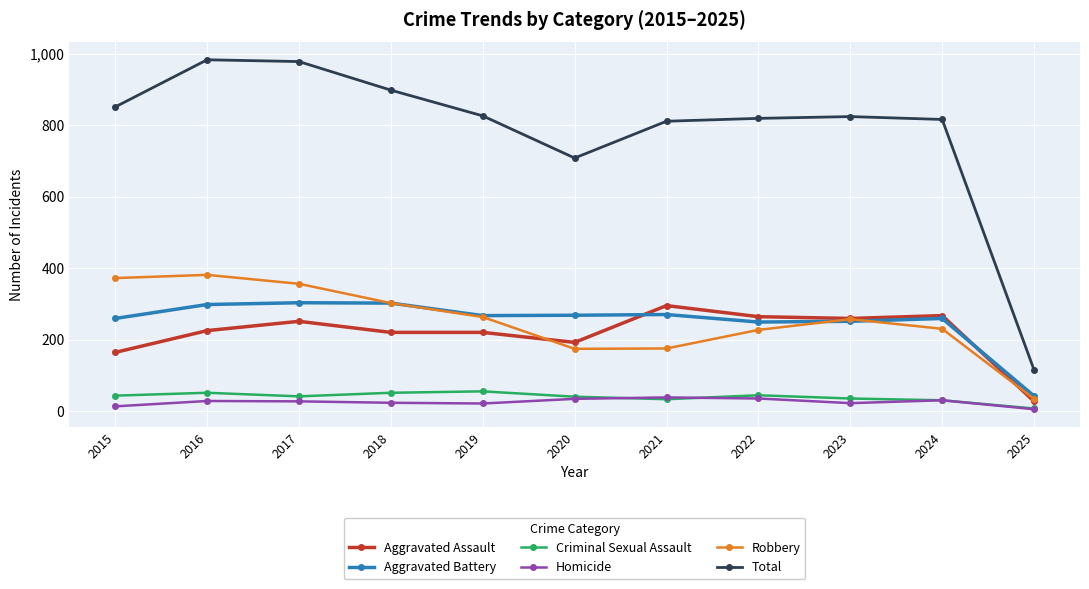

True or false: Criminal Sexual Assault and Robbery intersect in this chart.

False